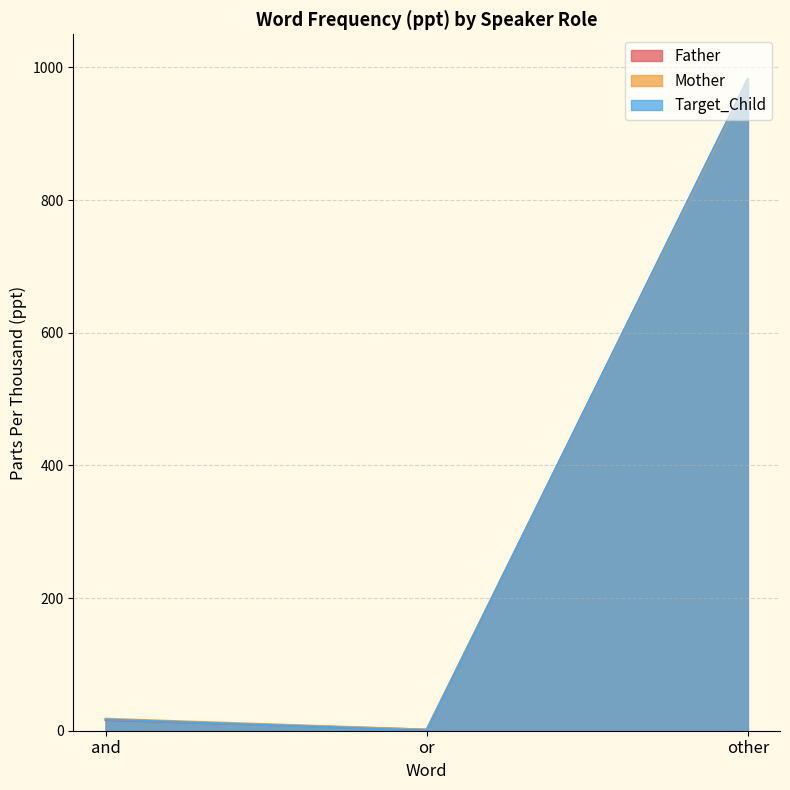

What is the difference between the highest and lowest values at other?

2.4